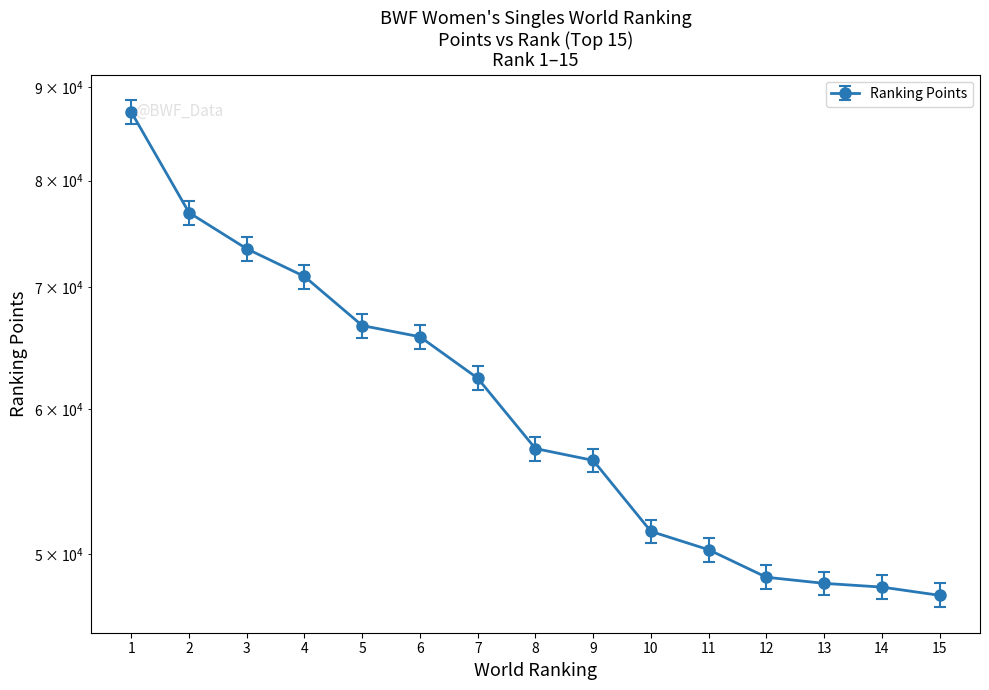

Reading left to right, transcribe all the data shown in this chart.

87200.0	76838.2	73423.6	70910.0	66668.5	65737.6	62400.0	57119.3	56277.0	51472.0	50300.0	48590.0	48217.5	47992.2	47497.0